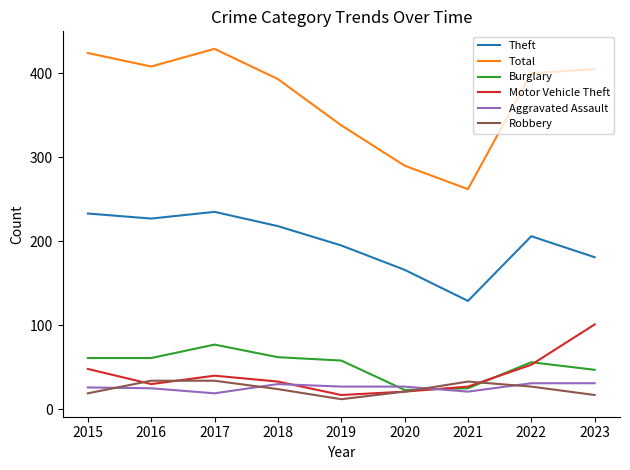

Is it true that Burglary equals 41 at 2015?

False